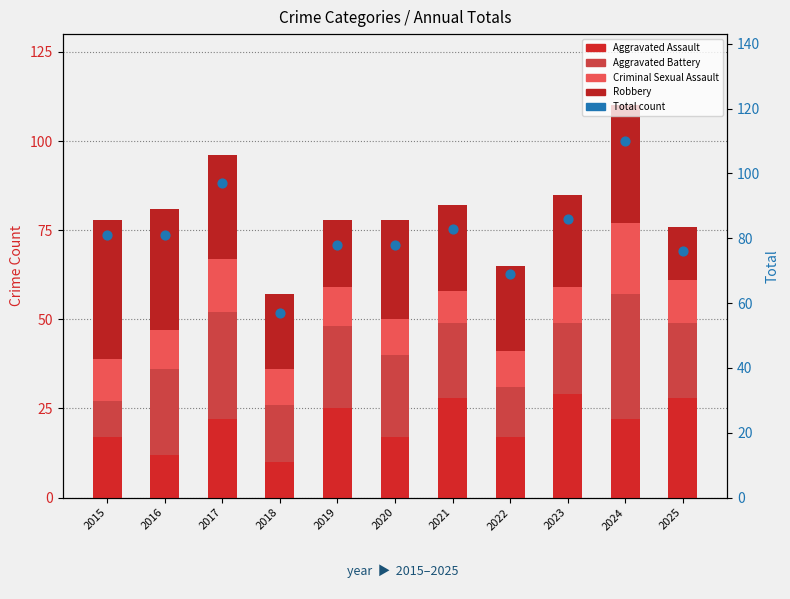

Which series contains the lowest Y value?

Criminal Sexual Assault